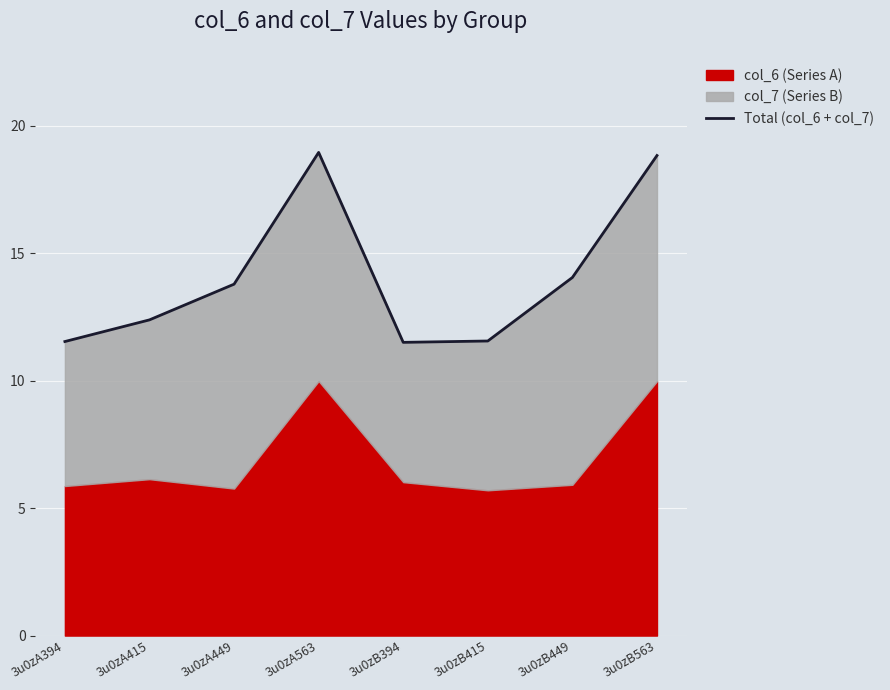

Rank the categories by value from lowest to highest.

3u0zB394, 3u0zA394, 3u0zB415, 3u0zA415, 3u0zA449, 3u0zB449, 3u0zB563, 3u0zA563